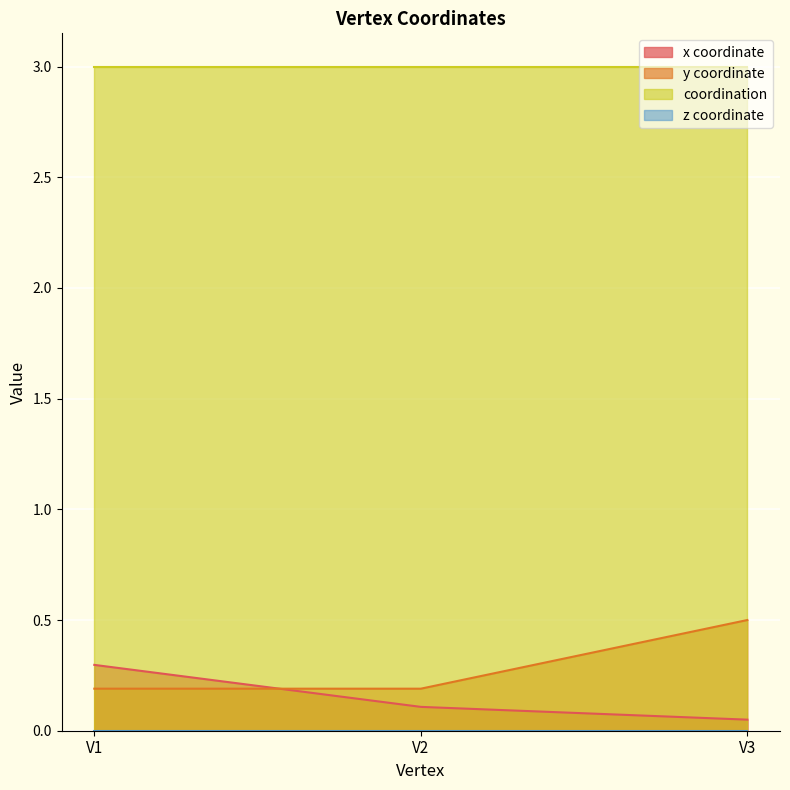

What is the sum of the y values at V1 and V3?

0.7